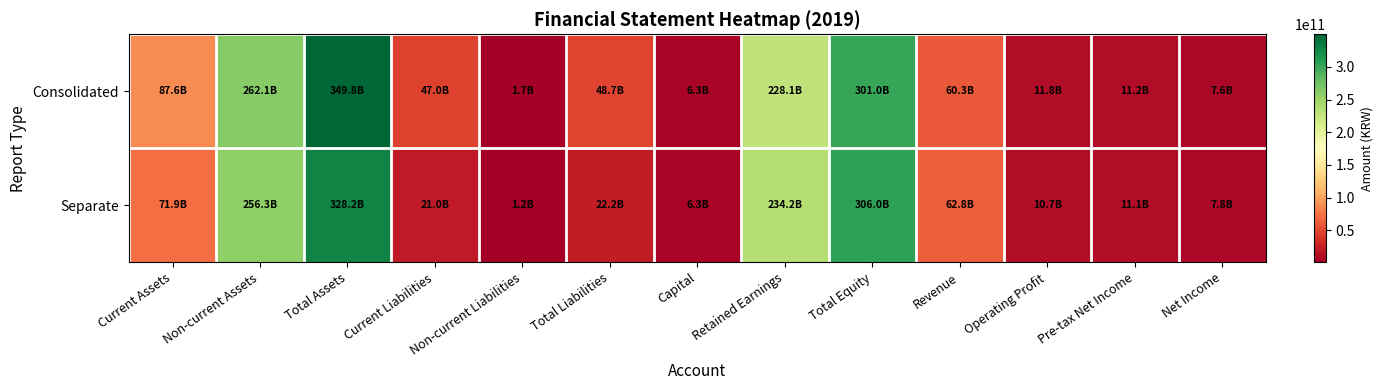

Which series has the largest total across all categories?

Consolidated